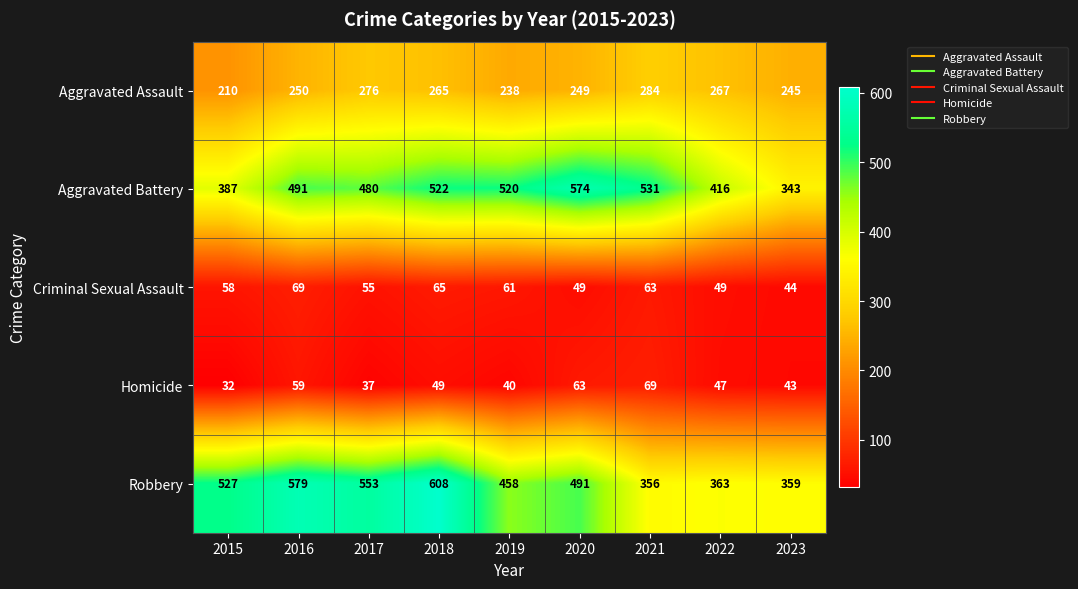

Rank the series at 2023 from highest to lowest value.

Robbery, Aggravated Battery, Aggravated Assault, Criminal Sexual Assault, Homicide